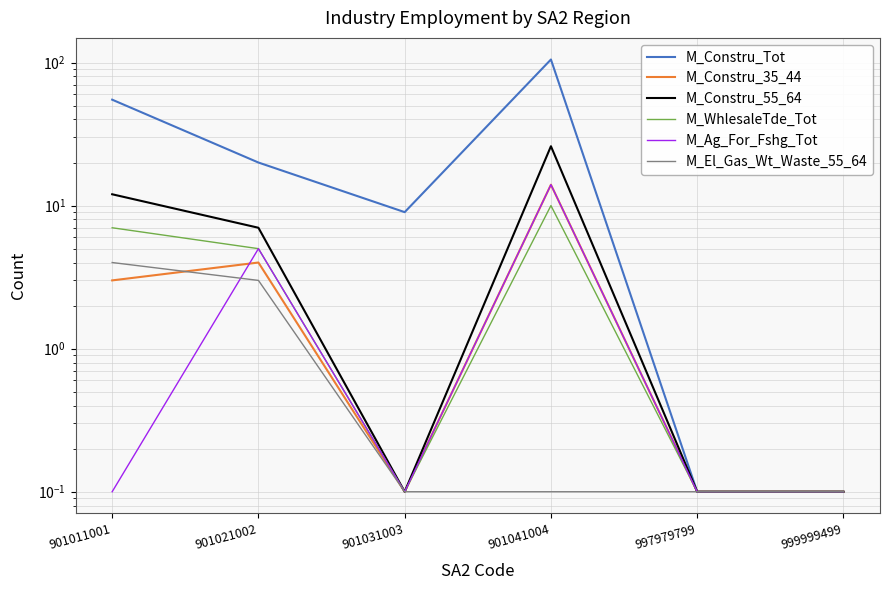

Is the value of M_El_Gas_Wt_Waste_55_64 at 901041004 greater than the value of M_Constru_55_64 at 901011001?

No